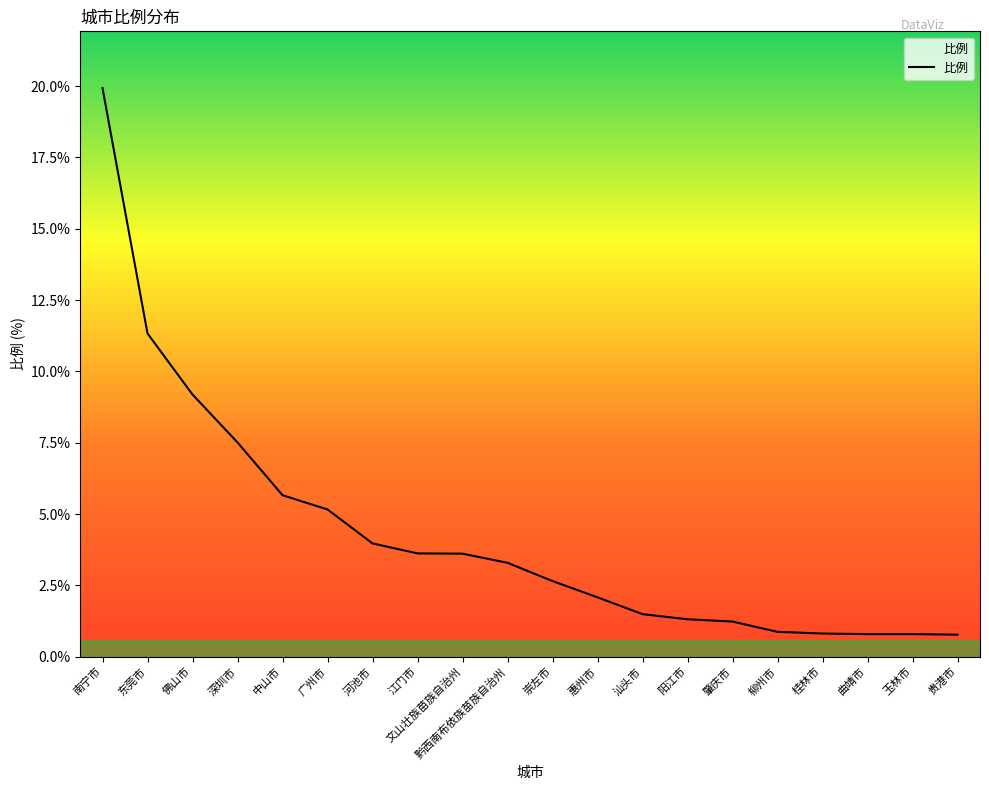

At which label is the value closest to 10?

佛山市